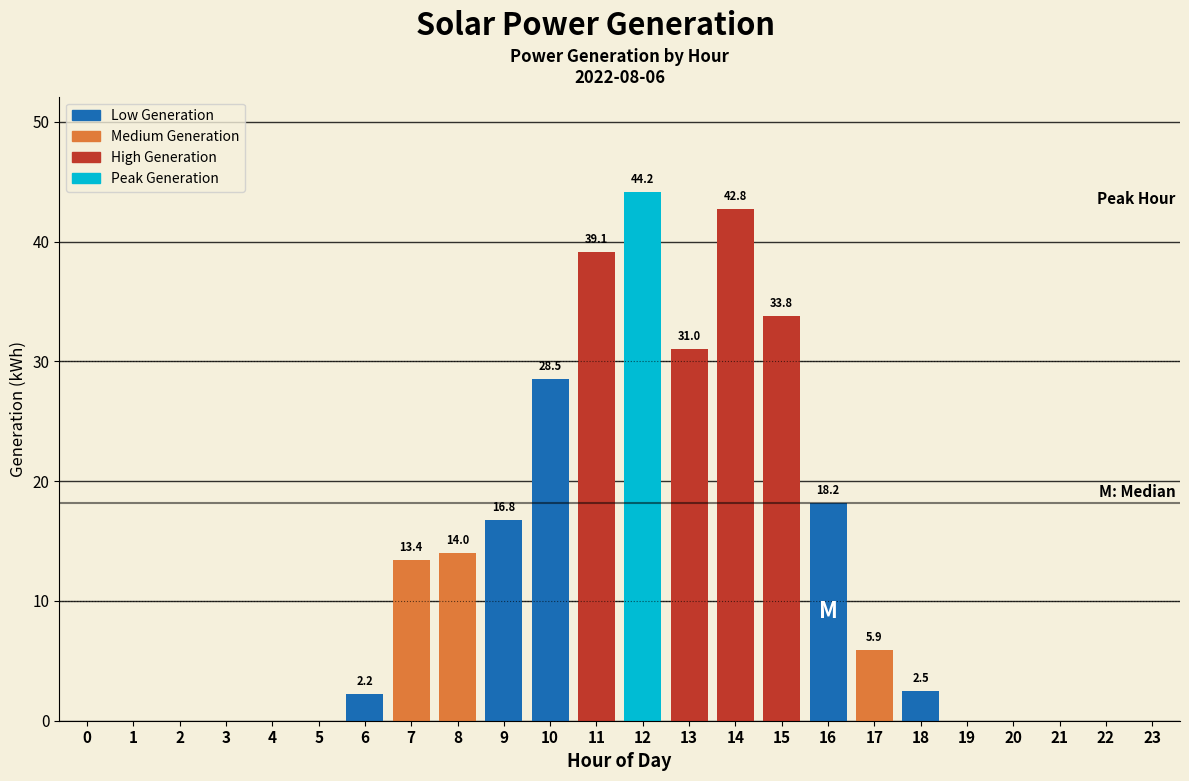

Reading left to right, what are all the values shown in this chart?

0=0.0	1=0.0	2=0.0	3=0.0	4=0.0	5=0.0	6=2.2	7=13.4	8=14.0	9=16.8	10=28.5	11=39.1	12=44.2	13=31.0	14=42.8	15=33.8	16=18.2	17=5.9	18=2.5	19=0.0	20=0.0	21=0.0	22=0.0	23=0.0